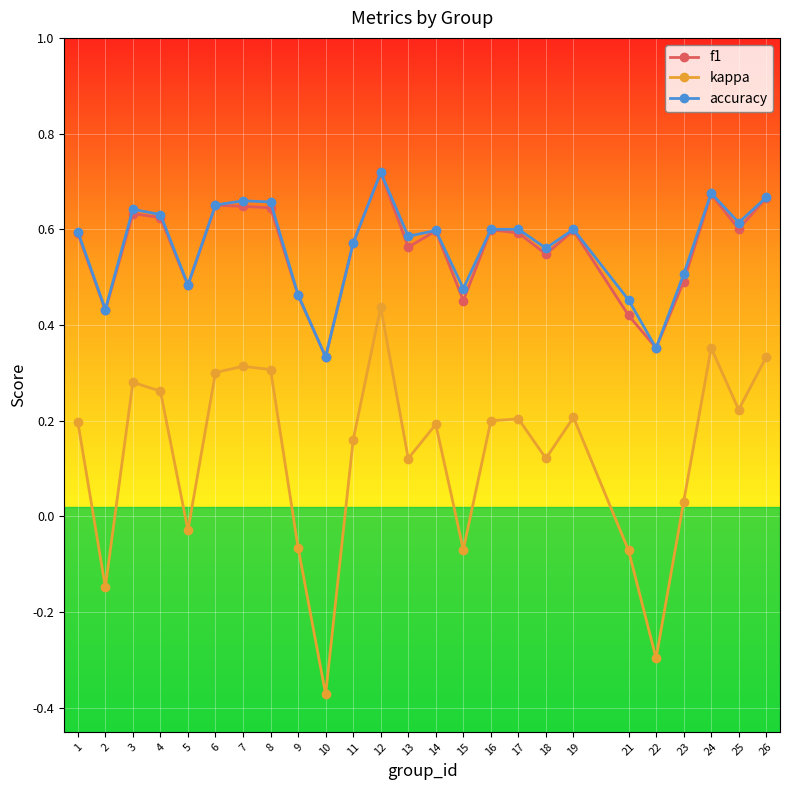

Is the value of accuracy at 12 greater than the value of kappa at 24?

Yes